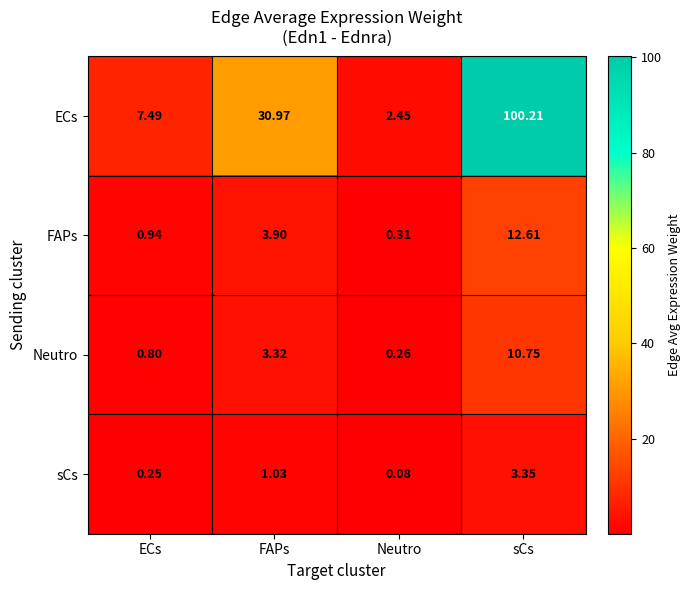

Is the value of FAPs at ECs greater than the value of sCs at Neutro?

Yes